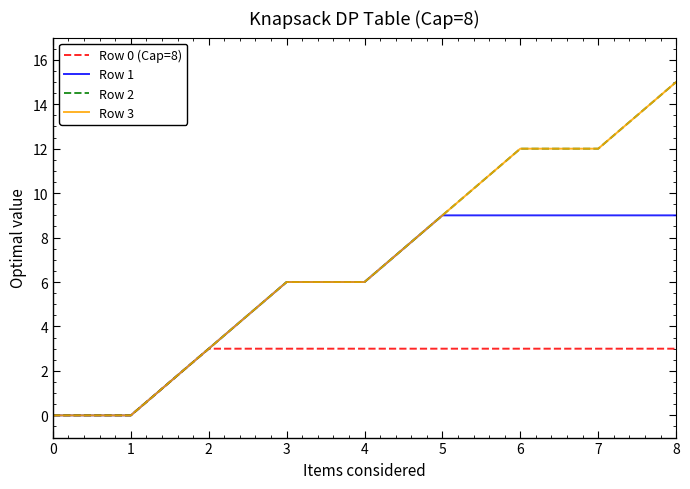

At how many categories does at least one series exceed 11?

3